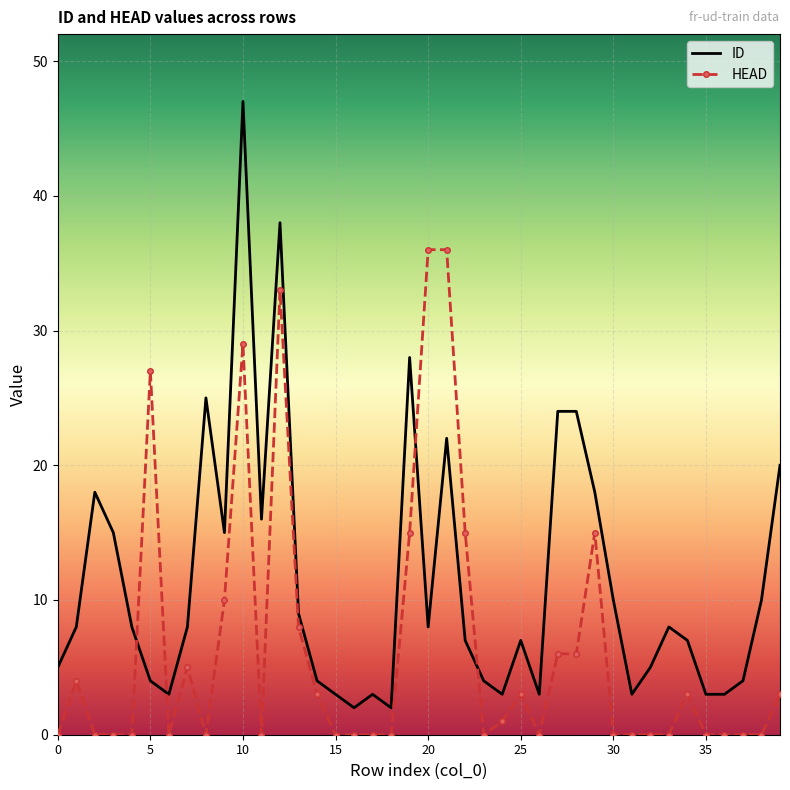

List the series in order of their peak value, lowest first.

HEAD, ID